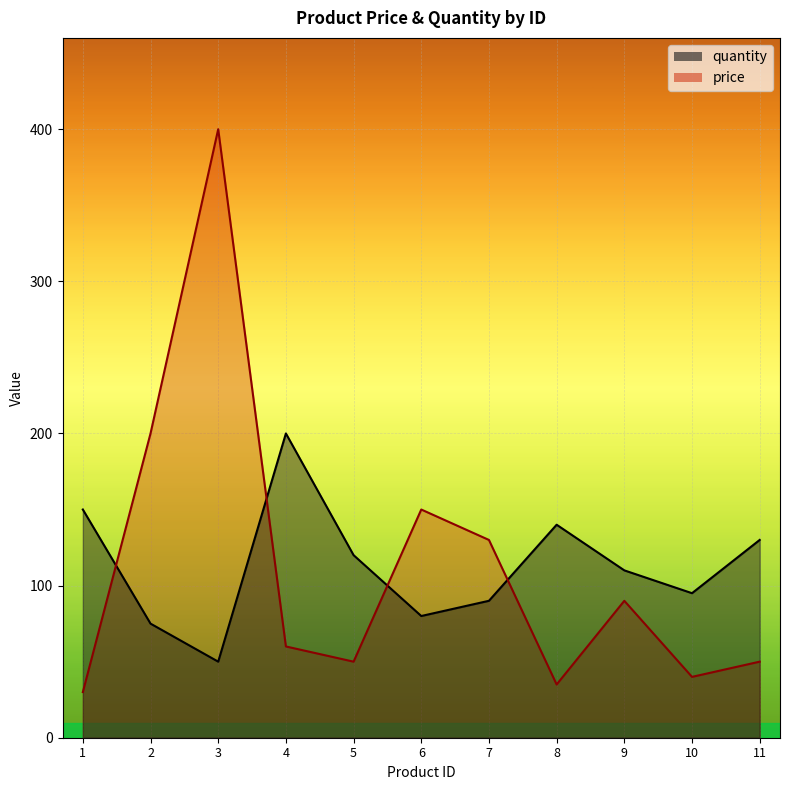

Does the chart display data point markers on the line(s)?

No